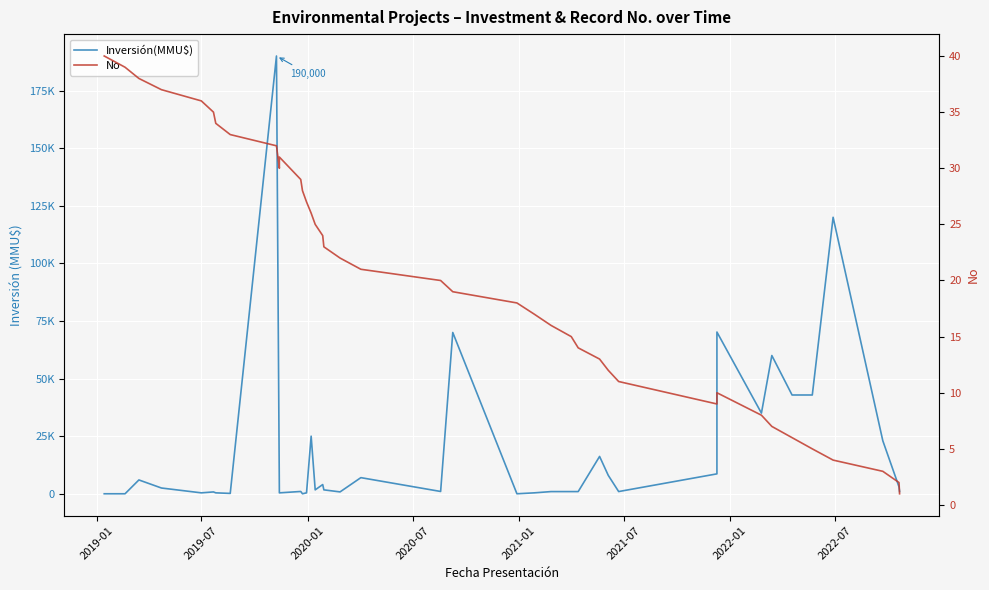

Which series has the widest spread of values?

Inversión(MMU$)